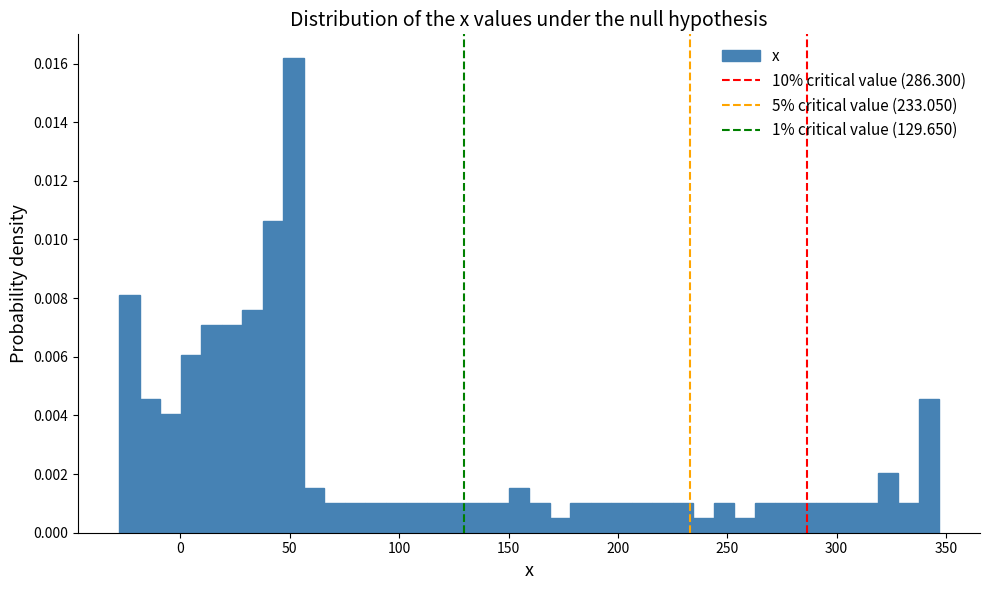

Read against the x-axis, roughly where is the centre of the tallest bar?

50